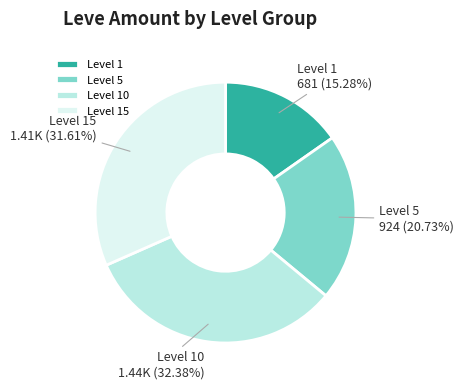

Does Level 5 account for over 50% of the chart?

No